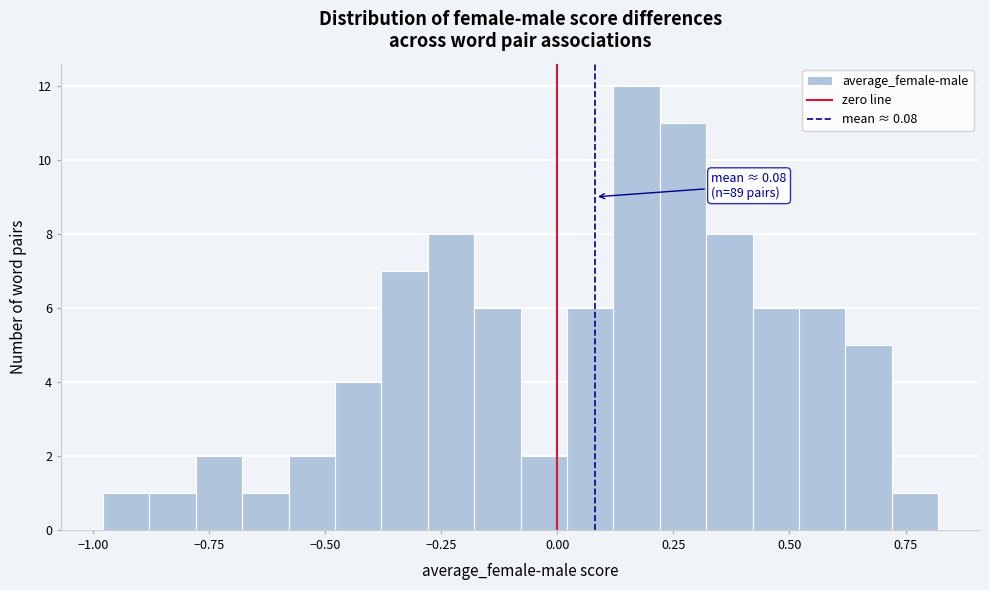

Around what value on the x-axis is the tallest bar? Give the approximate position of its centre, as read against the axis.

0.15